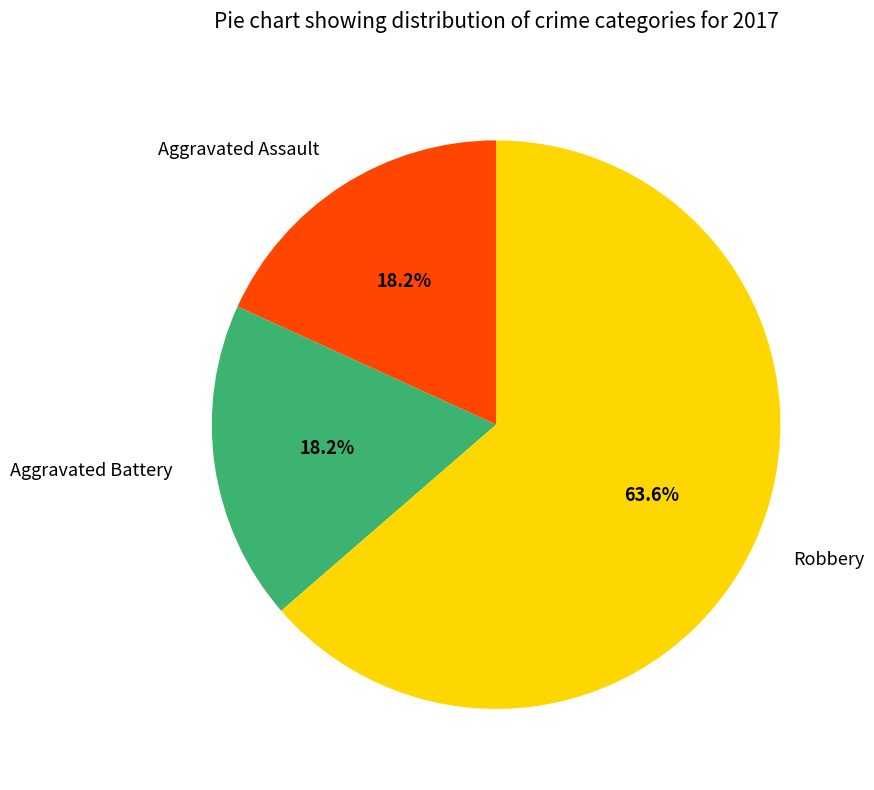

Which slice is the largest?

Robbery